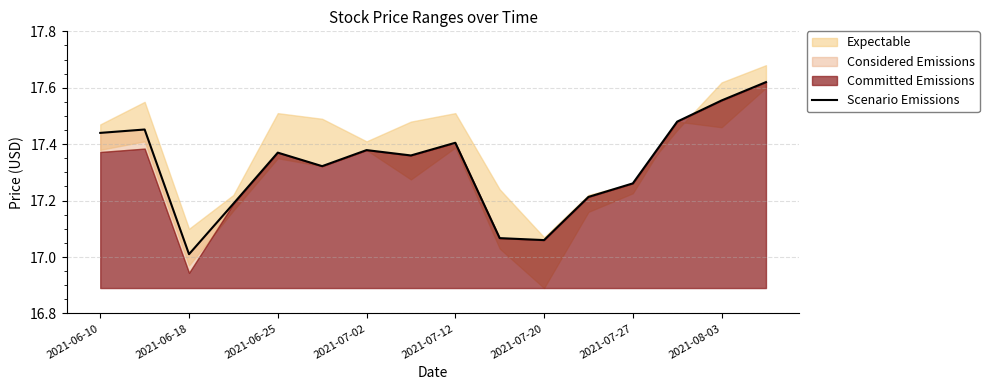

What is the minimum value shown in the chart?

17.0